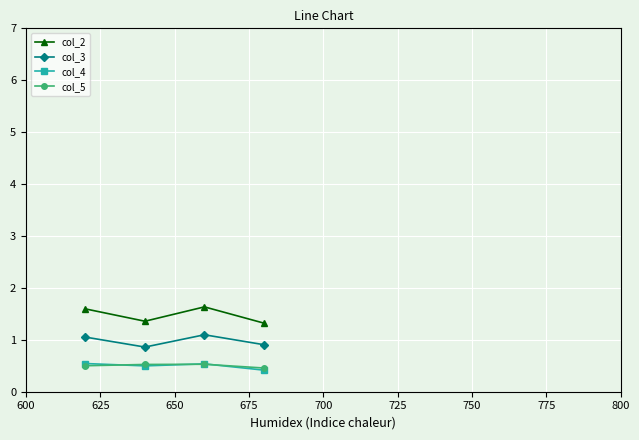

Does the chart display data point markers on the line(s)?

Yes